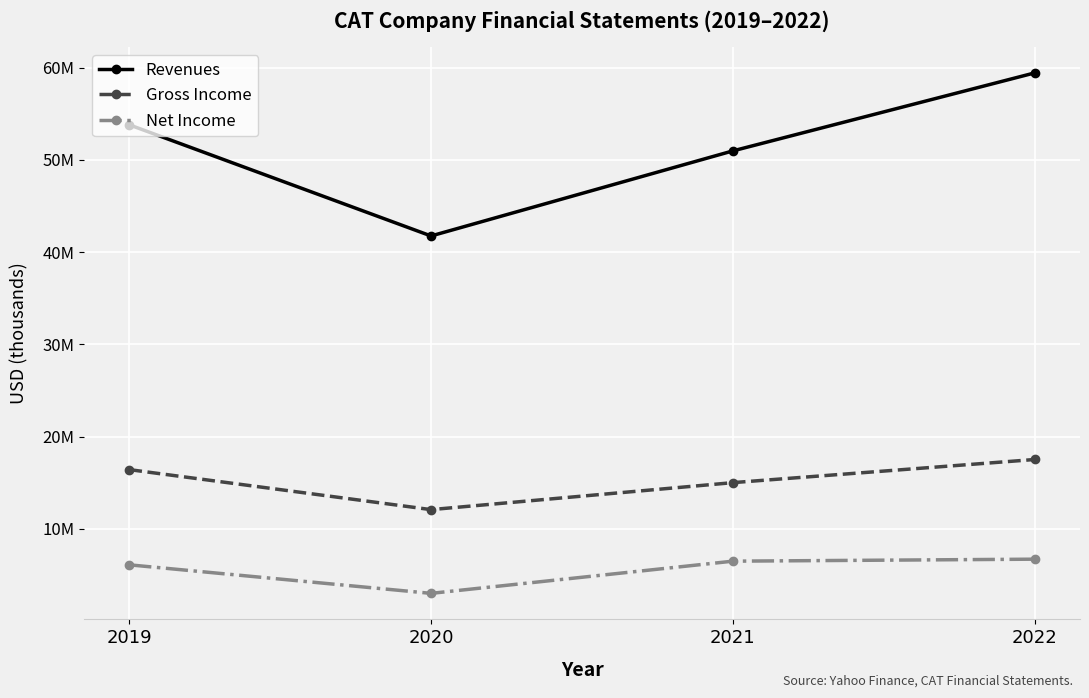

Is this an area chart (filled region under the line)?

No